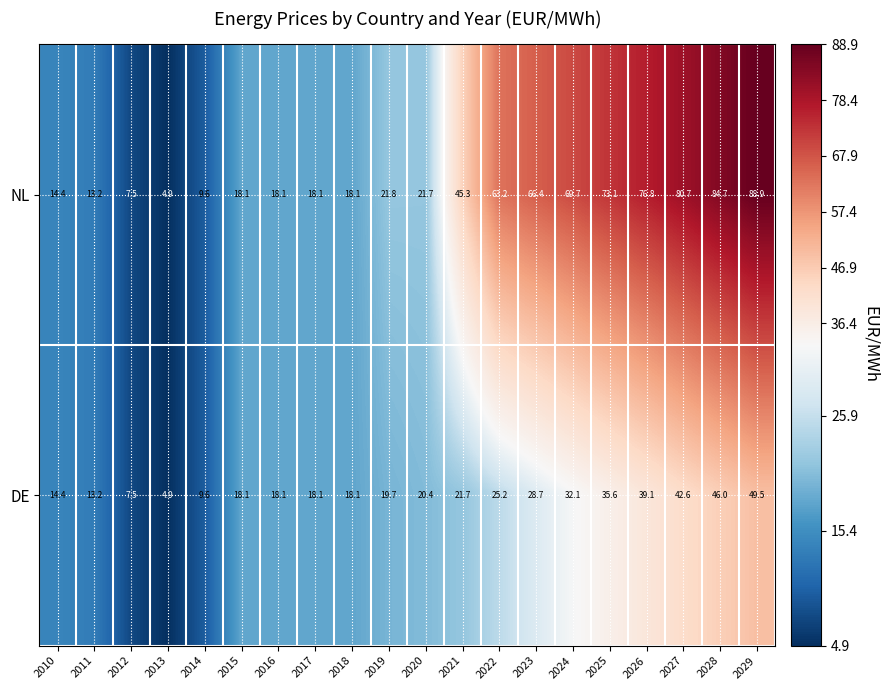

Between 2011 and 2023, which series saw the biggest shift?

NL